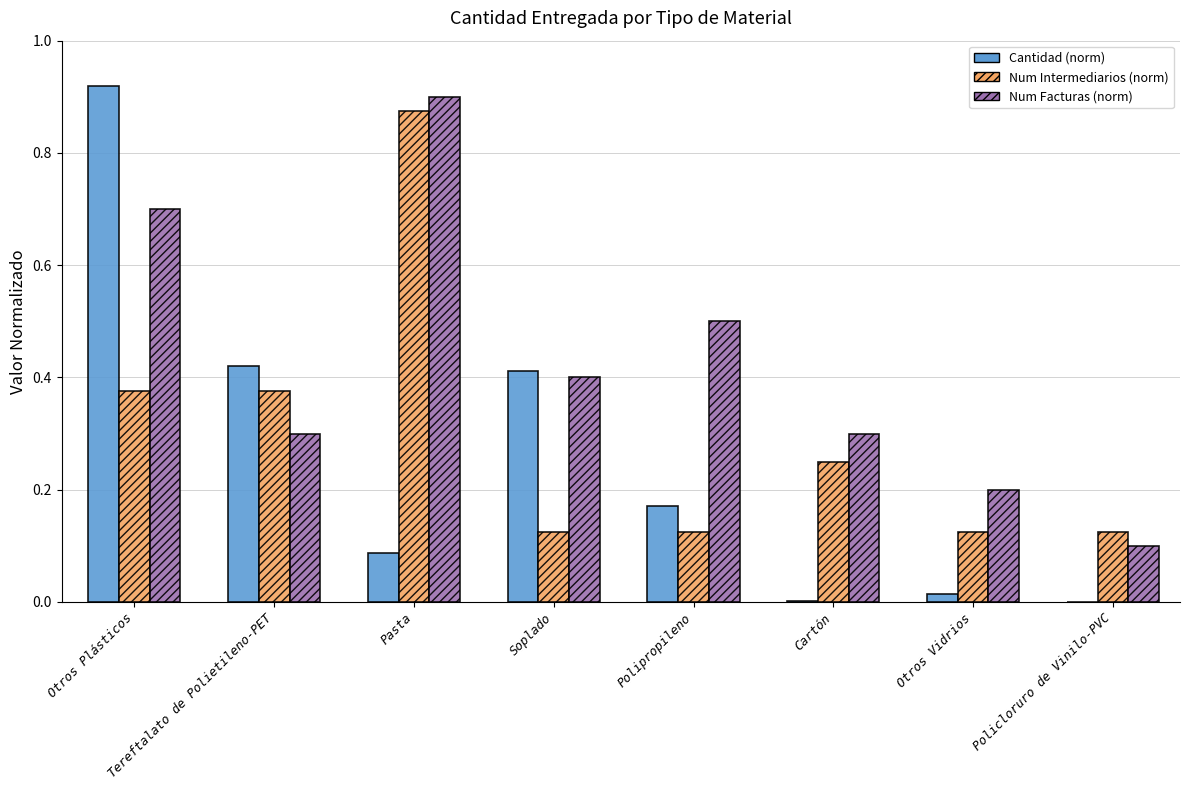

Which category has the highest value in the Num Facturas (norm) series?

Pasta